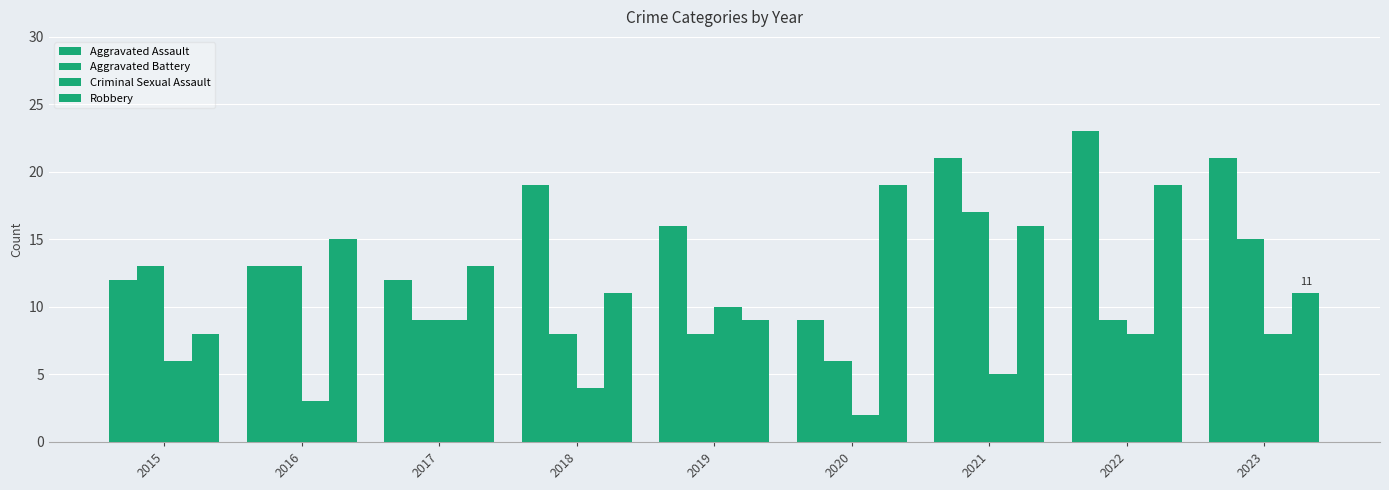

What is the smallest value displayed?

2